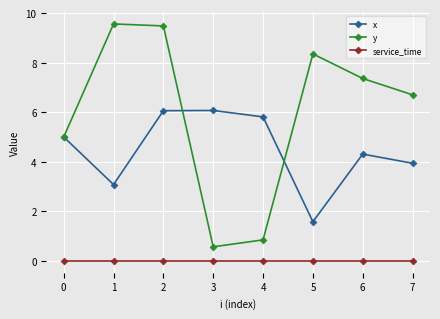

Which series has the largest total across all categories?

y